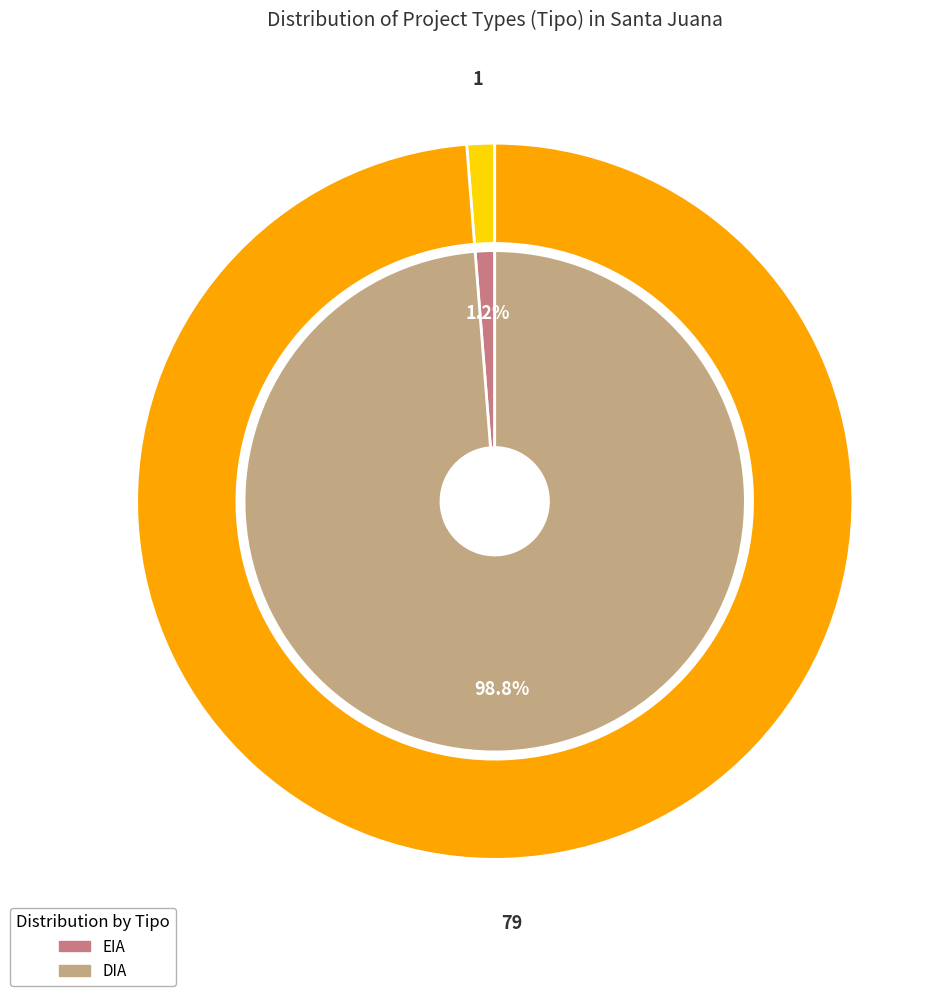

To the nearest percent, what percentage of the pie is DIA?

99%